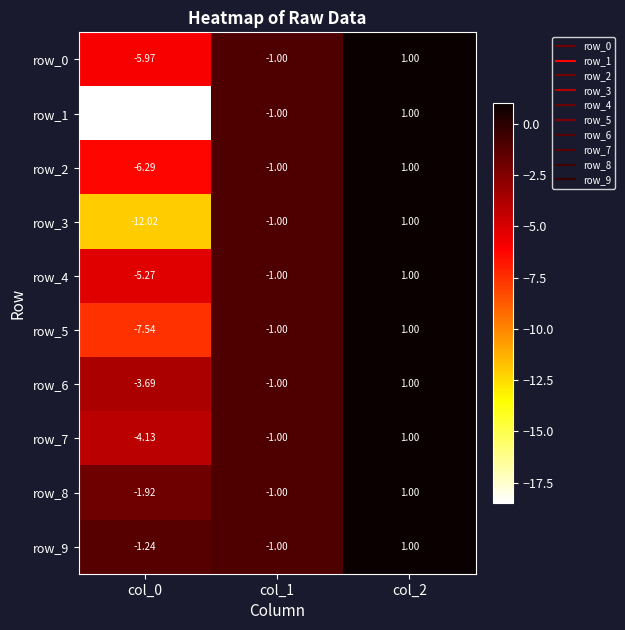

Reading right to left, list all the values displayed in this chart.

row_0: col_2=1.0	col_1=-1.0	col_0=-6.0
row_1: col_2=1.0	col_1=-1.0	col_0=-18.5
row_2: col_2=1.0	col_1=-1.0	col_0=-6.3
row_3: col_2=1.0	col_1=-1.0	col_0=-12.0
row_4: col_2=1.0	col_1=-1.0	col_0=-5.3
row_5: col_2=1.0	col_1=-1.0	col_0=-7.5
row_6: col_2=1.0	col_1=-1.0	col_0=-3.7
row_7: col_2=1.0	col_1=-1.0	col_0=-4.1
row_8: col_2=1.0	col_1=-1.0	col_0=-1.9
row_9: col_2=1.0	col_1=-1.0	col_0=-1.2